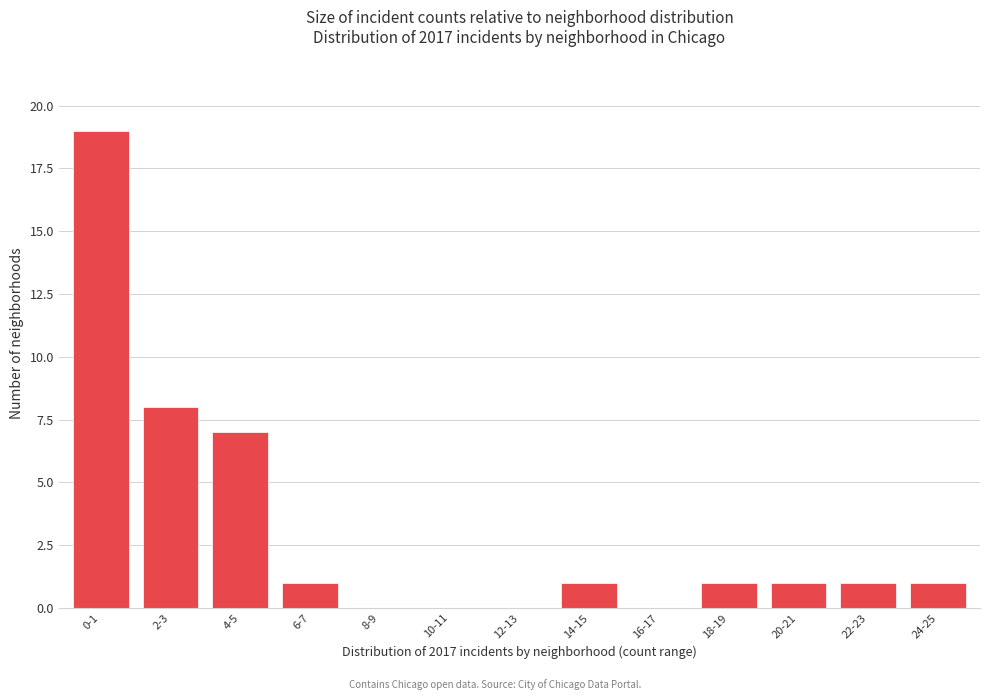

Reading left to right, extract all data points from this chart.

0-1=19	2-3=8	4-5=7	6-7=1	8-9=0	10-11=0	12-13=0	14-15=1	16-17=0	18-19=1	20-21=1	22-23=1	24-25=1